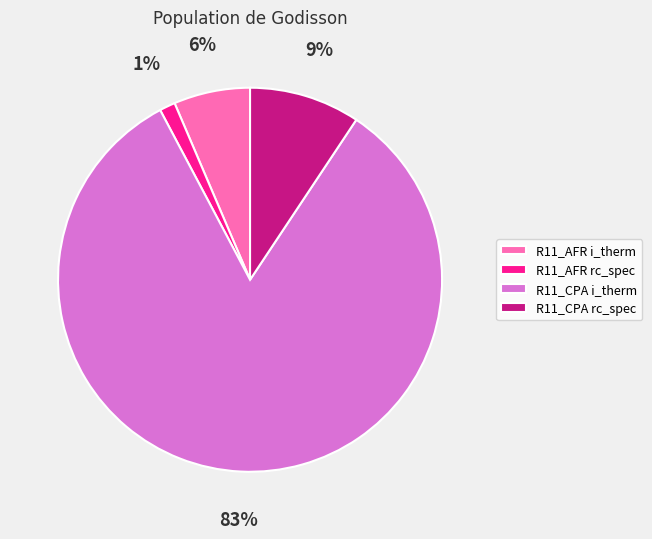

Approximately how many times larger is the value at R11_CPA rc_spec compared to R11_AFR i_therm?

1.5